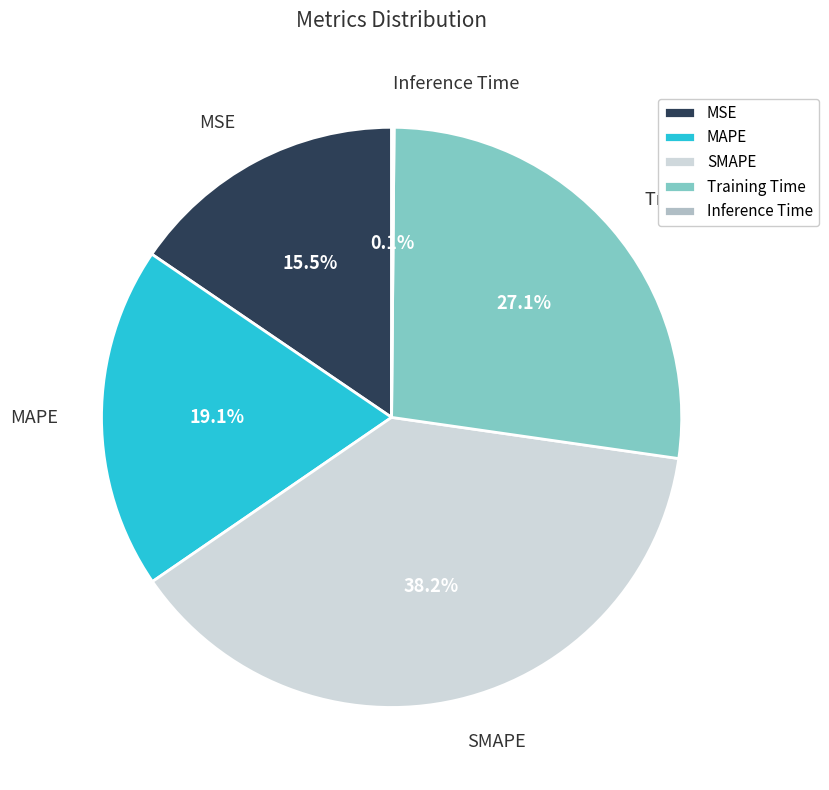

Does MSE represent more than half of the total?

No